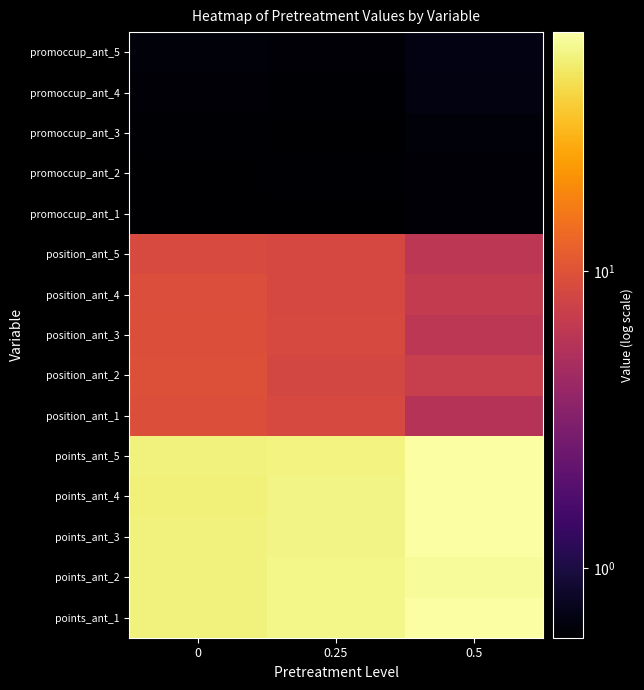

What is the minimum value shown in the chart?

0.6